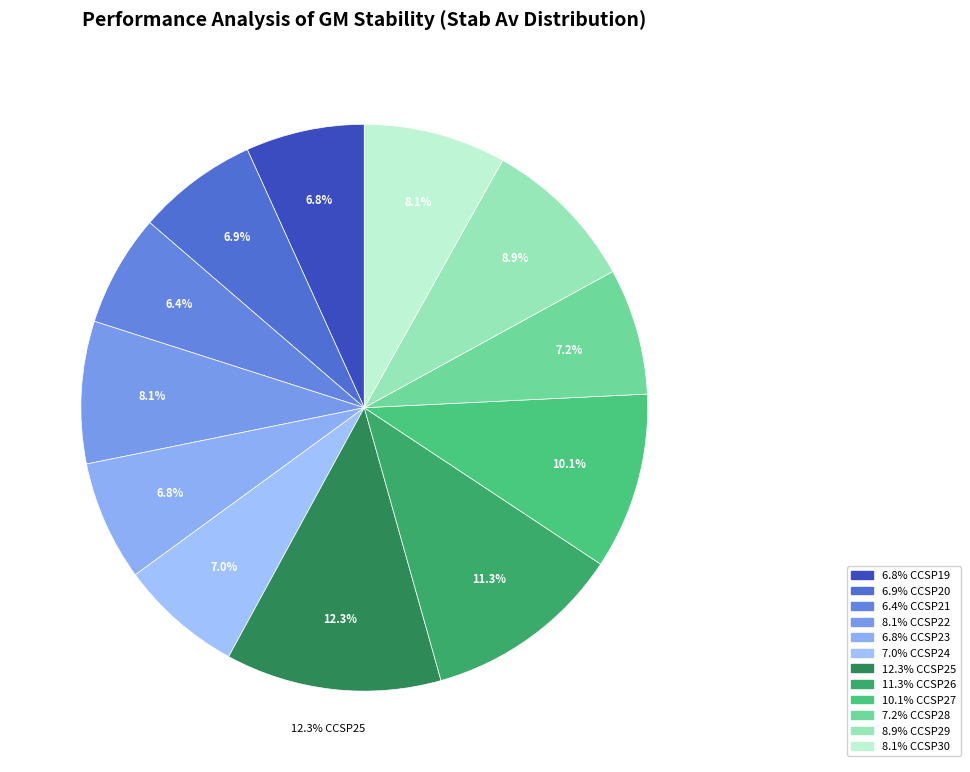

Which category has the biggest portion of the pie?

CCSP25